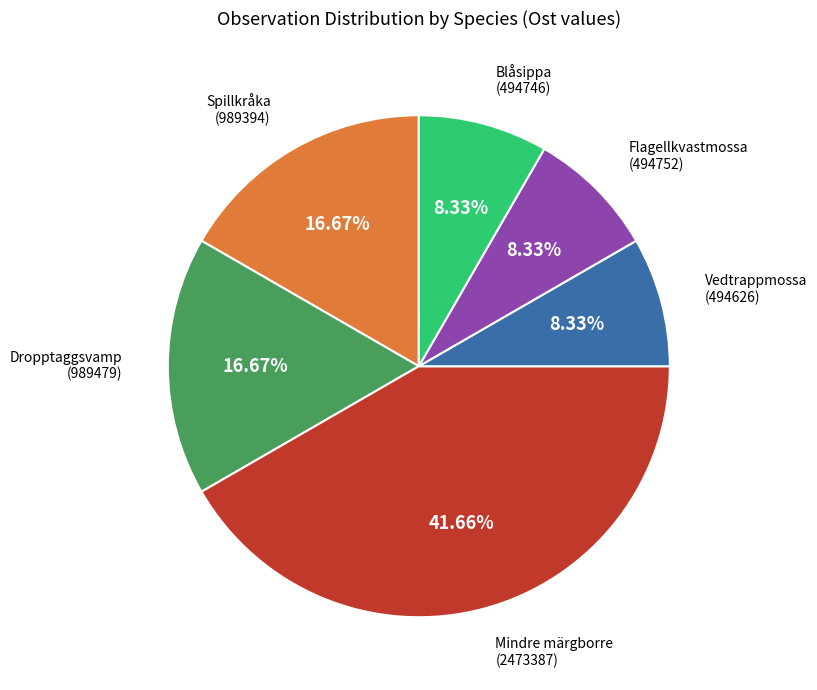

Between Vedtrappmossa and Mindre märgborre, which is larger?

Mindre märgborre